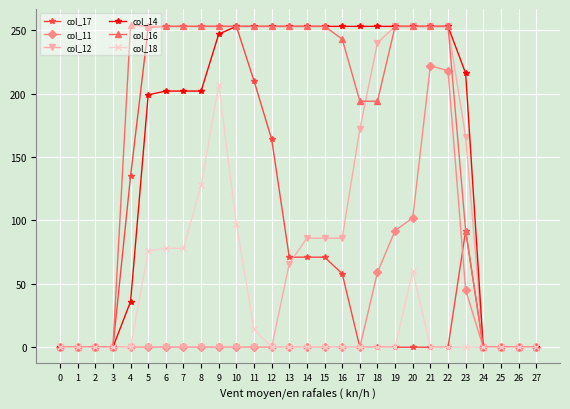

Is it true that col_14 equals 0 at 1?

True